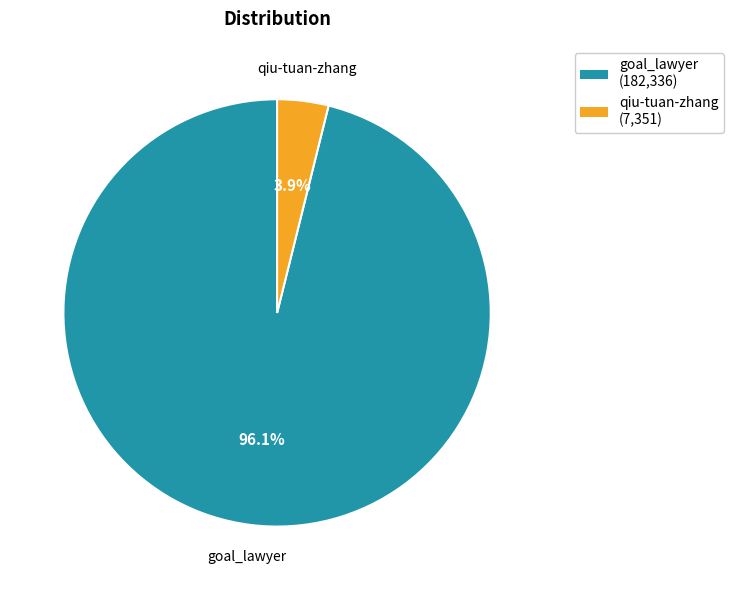

Is it true that goal_lawyer is 89% of the pie?

False